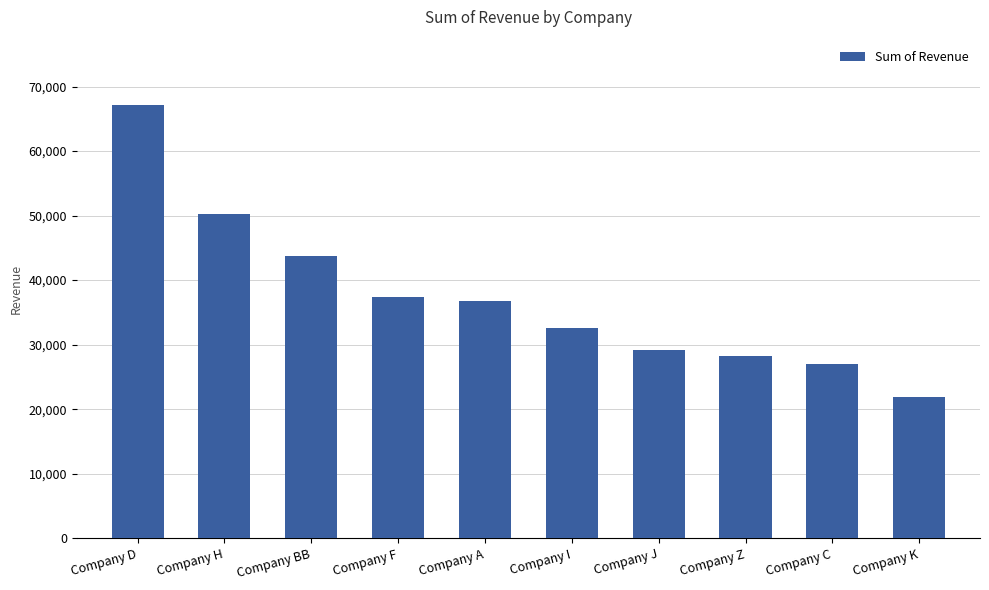

What value does the data have at Company D?

67180.5